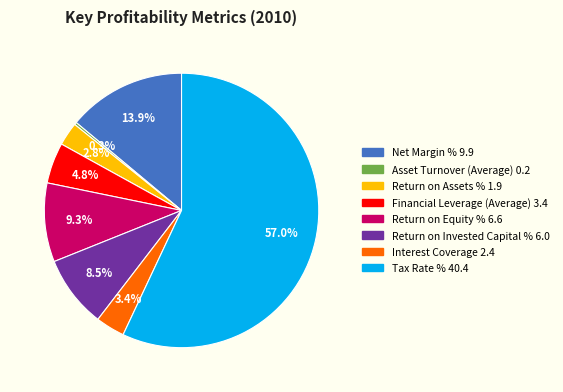

Is there a majority slice in this chart?

Yes